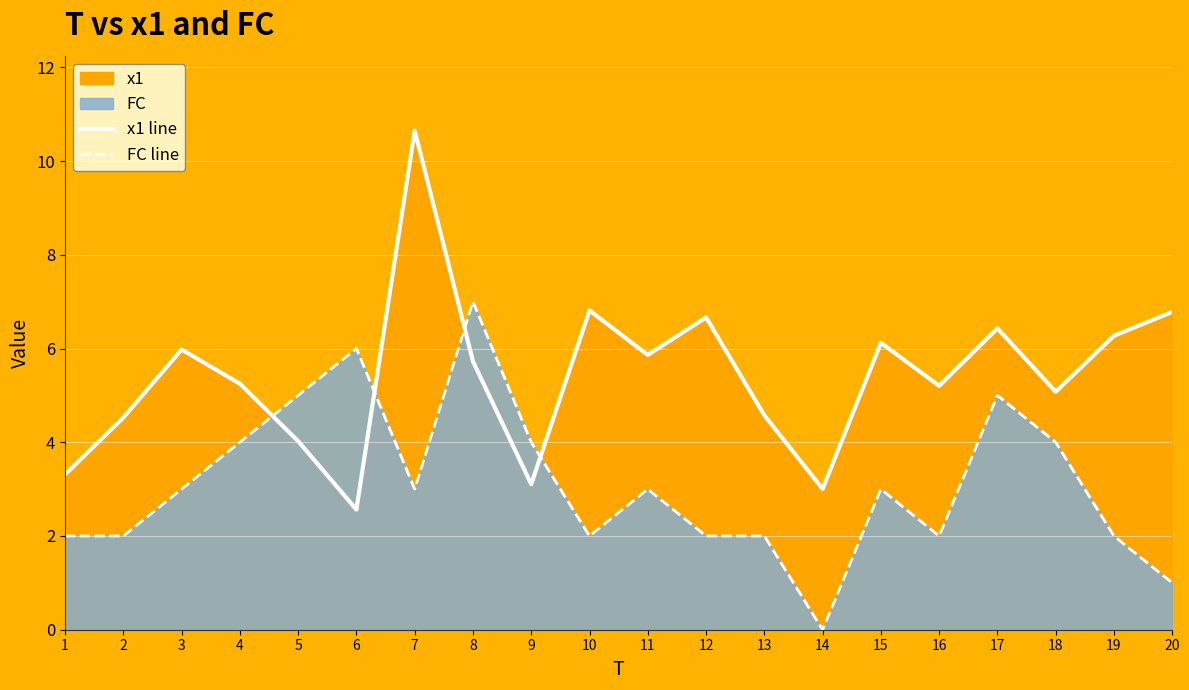

At which category is the sum across all series the highest?

7